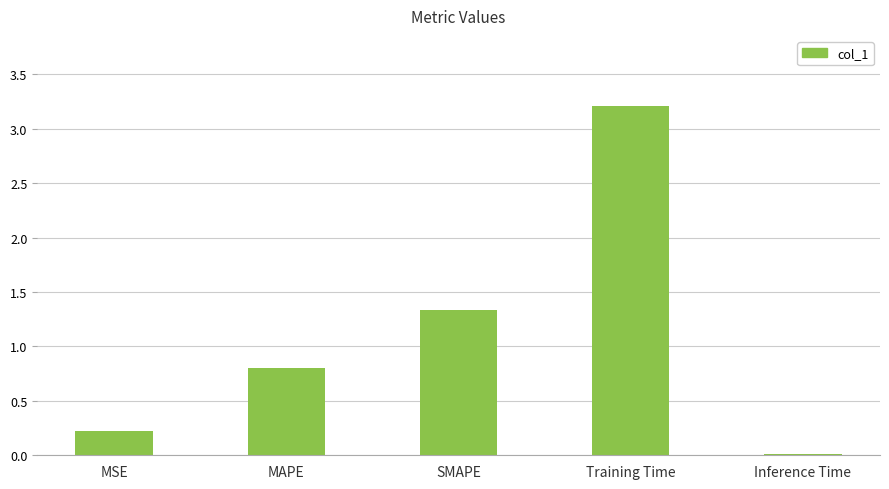

What is the sum of the values at MAPE and MSE?

1.0